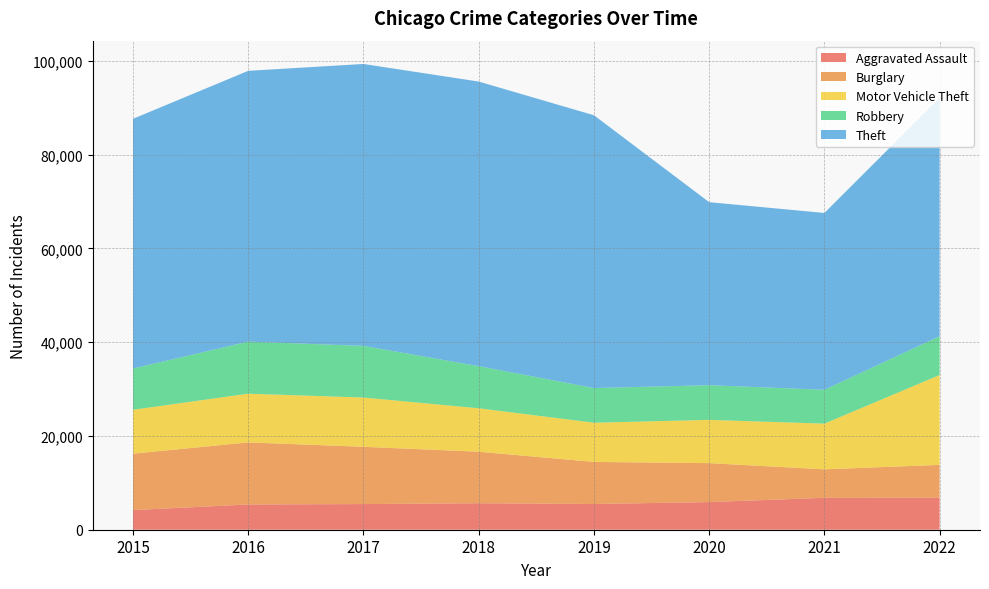

Reading right to left, list all the values displayed in this chart.

Aggravated Assault: 2022=6829	2021=6803	2020=5899	2019=5494	2018=5652	2017=5475	2016=5386	2015=4189
Burglary: 2022=7008	2021=6078	2020=8304	2019=8970	2018=10984	2017=12216	2016=13242	2015=12034
Motor Vehicle Theft: 2022=19177	2021=9750	2020=9236	2019=8364	2018=9270	2017=10514	2016=10396	2015=9366
Robbery: 2022=8269	2021=7222	2020=7395	2019=7395	2018=8989	2017=11020	2016=11102	2015=8801
Theft: 2022=50856	2021=37729	2020=39046	2019=58206	2018=60719	2017=60145	2016=57776	2015=53281